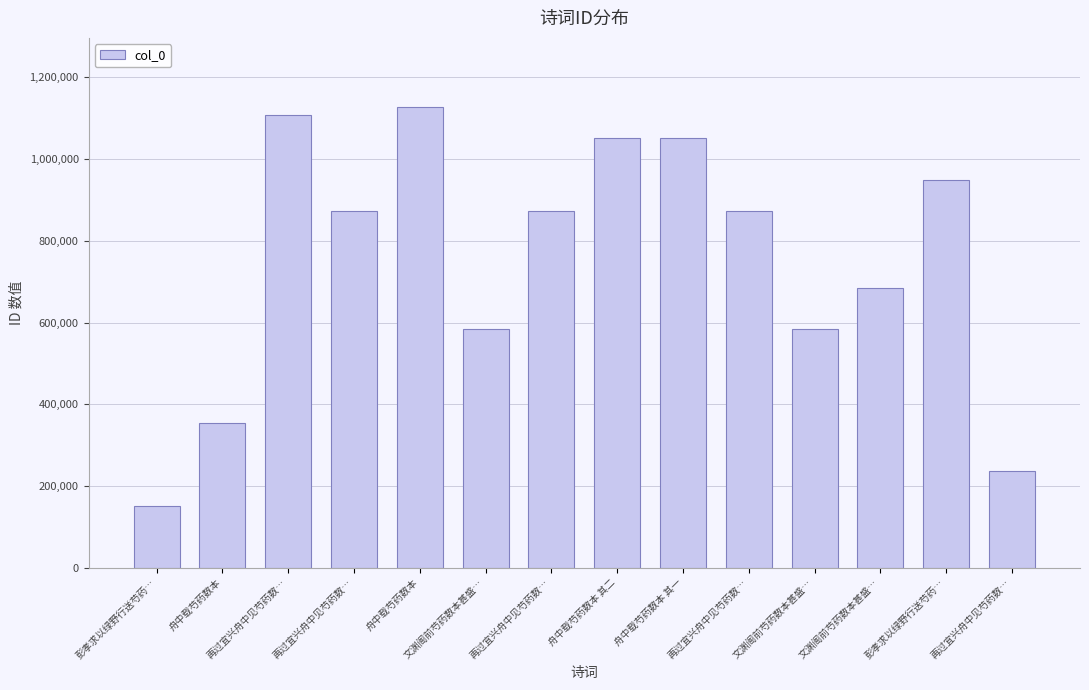

The chart shows a value of 782891 at 文渊阁前芍药数本甚盛…. True or false?

False